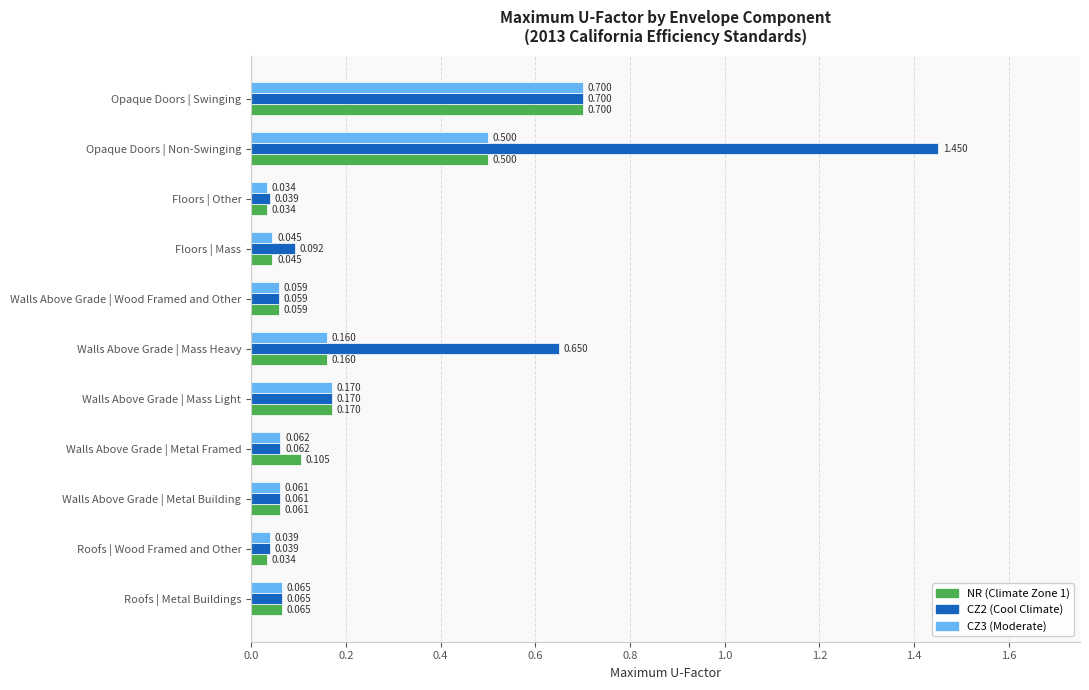

Is the value of CZ3 (Moderate) at Floors | Other greater than the value of NR (Climate Zone 1) at Walls Above Grade | Metal Building?

No